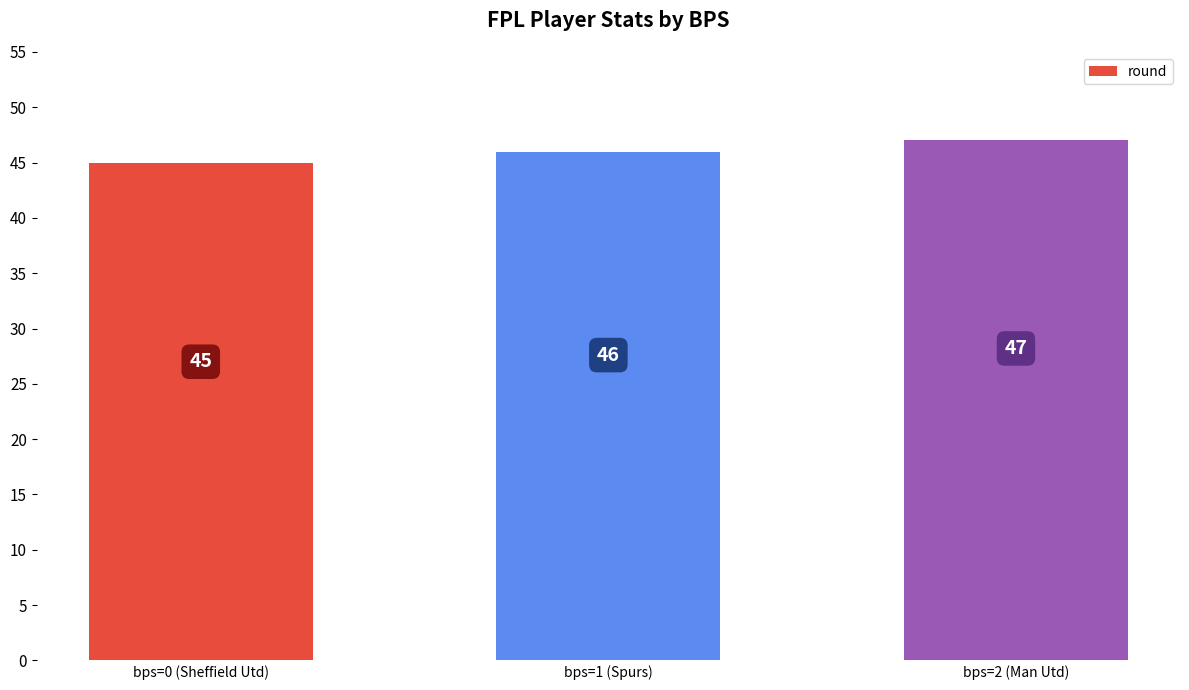

What is the sum of all values?

138